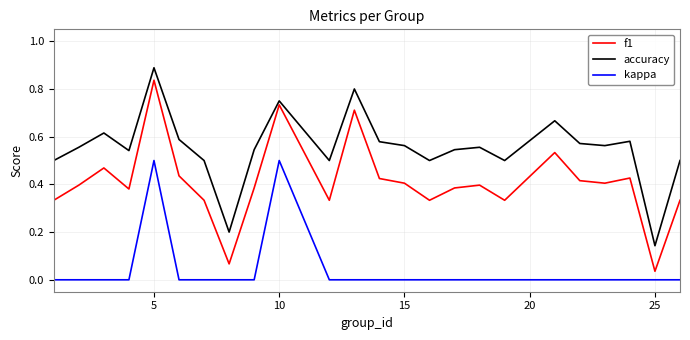

Does the chart display data point markers on the line(s)?

No